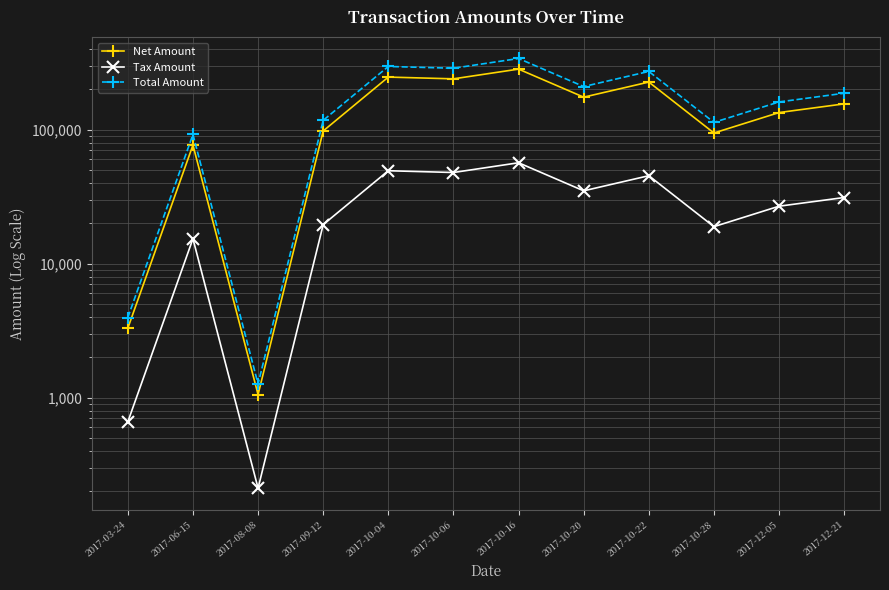

What is the sum of all Total Amount values?

2079603.6